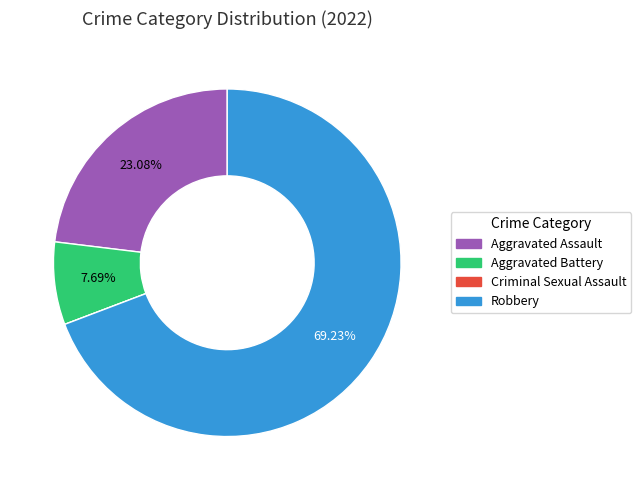

To the nearest percent, what is the average slice percentage?

25%